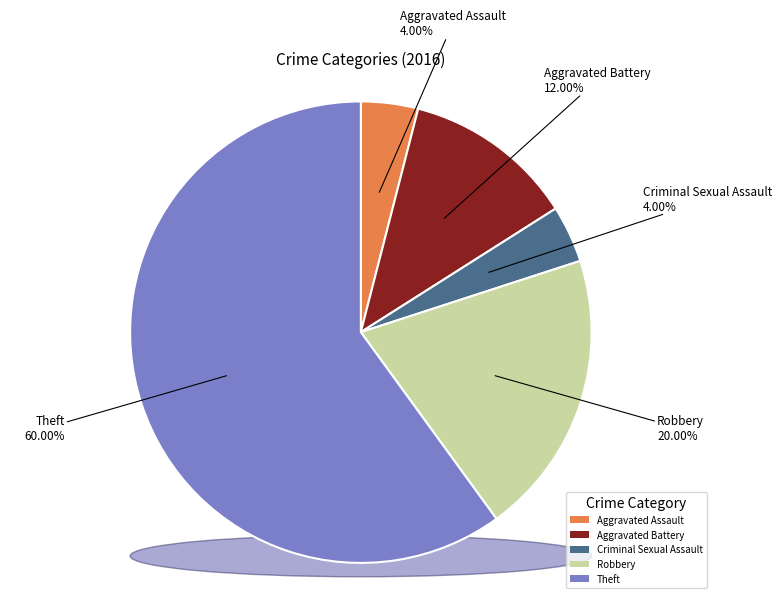

How many segments does this pie chart have?

5